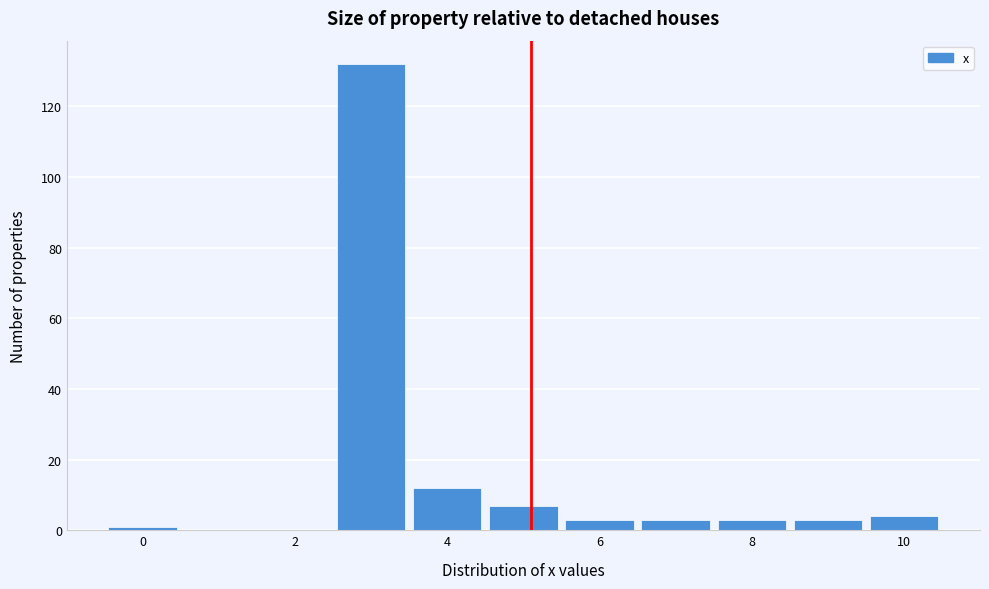

Which range on the x-axis has the tallest bar?

2.5 to 3.5